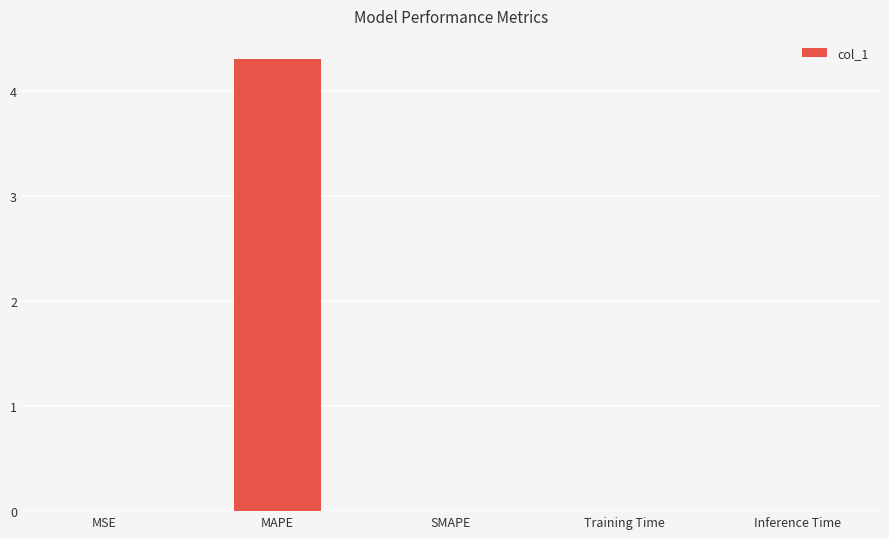

How many data points does each series have?

5